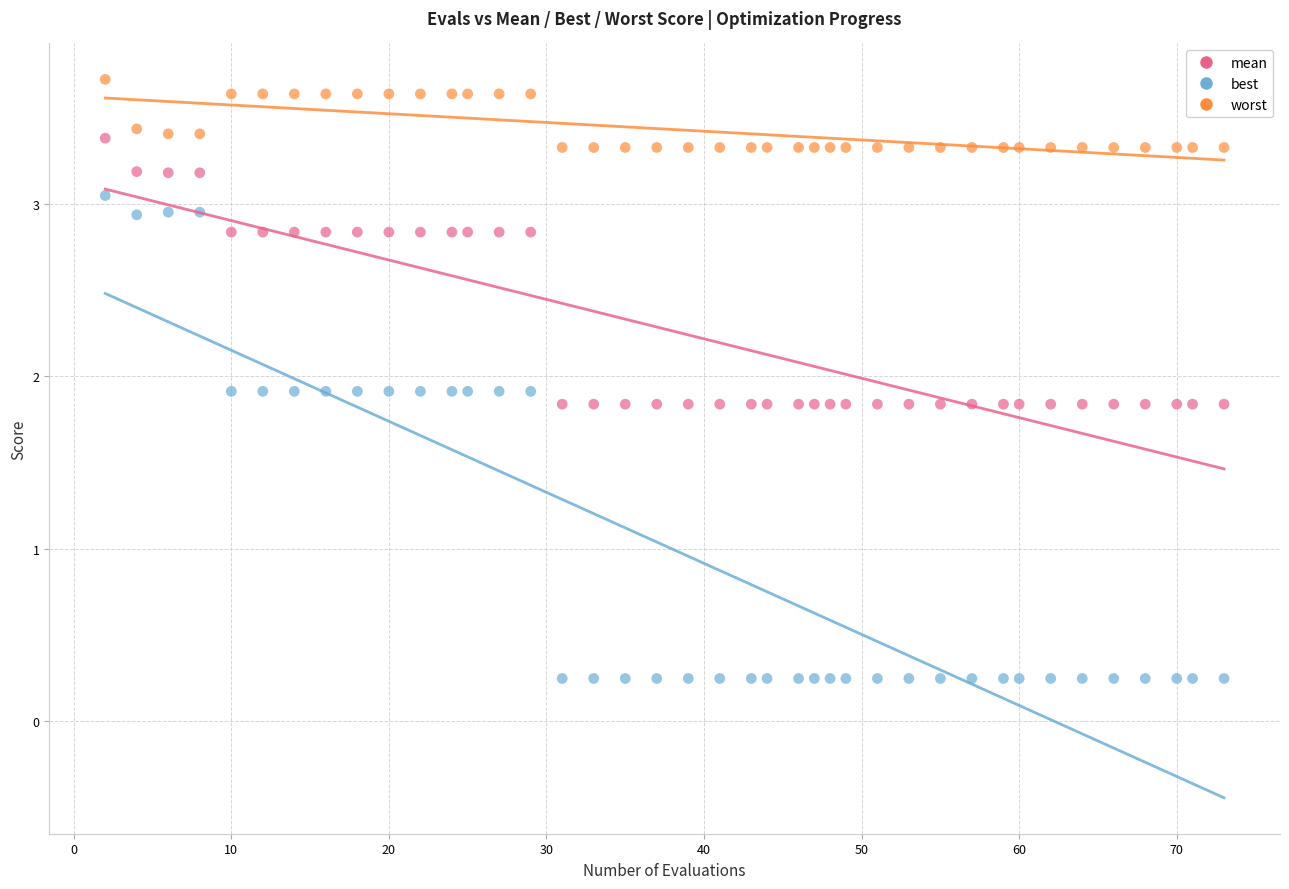

What is the X range (max minus min) for the scatter plot?

71.0